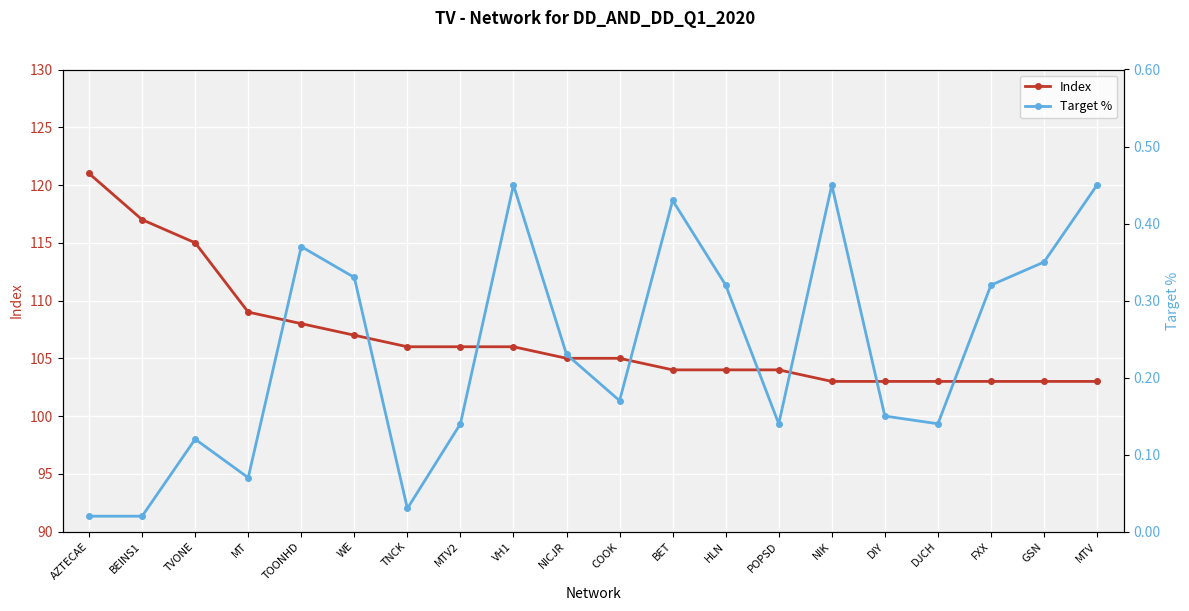

The Target % series shows 0.1 at TVONE. True or false?

True